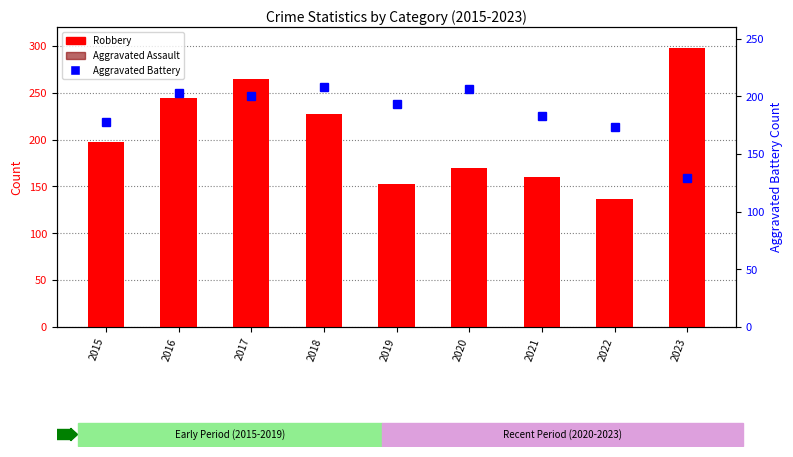

What is the difference between the maximum and minimum values in the Robbery series?

161